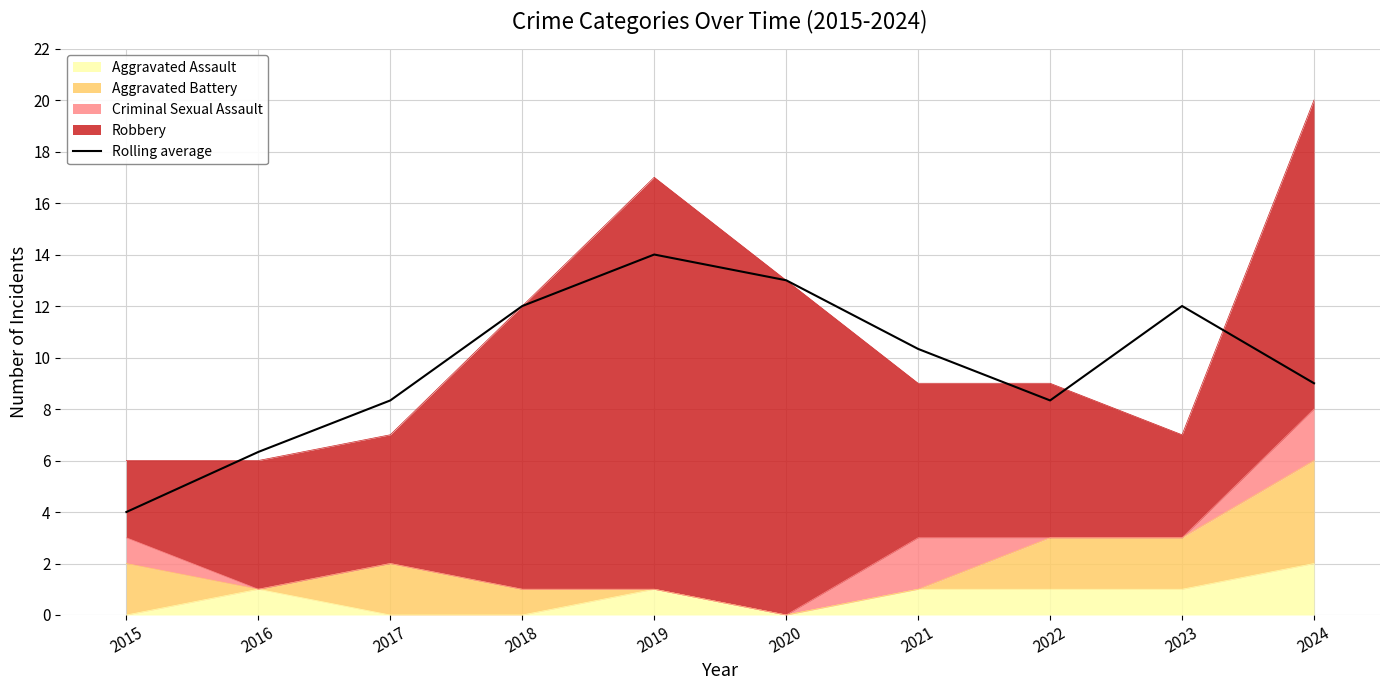

Reading left to right, what are all the values shown in this chart?

2015=4.0	2016=6.3	2017=8.3	2018=12.0	2019=14.0	2020=13.0	2021=10.3	2022=8.3	2023=12.0	2024=9.0